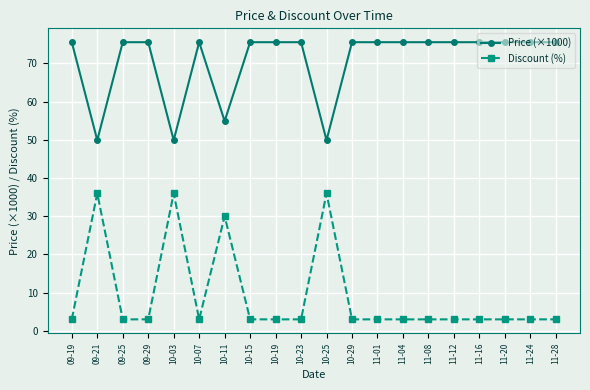

Reading left to right, what are all the values shown in this chart?

Price (×1000): 09-19=75.6	09-21=49.9	09-25=75.6	09-29=75.6	10-03=49.9	10-07=75.6	10-11=54.9	10-15=75.6	10-19=75.6	10-23=75.6	10-25=49.9	10-29=75.6	11-01=75.6	11-04=75.6	11-08=75.6	11-12=75.6	11-16=75.6	11-20=75.6	11-24=75.6	11-28=75.6
Discount (%): 09-19=3.0	09-21=36.0	09-25=3.0	09-29=3.0	10-03=36.0	10-07=3.0	10-11=30.0	10-15=3.0	10-19=3.0	10-23=3.0	10-25=36.0	10-29=3.0	11-01=3.0	11-04=3.0	11-08=3.0	11-12=3.0	11-16=3.0	11-20=3.0	11-24=3.0	11-28=3.0